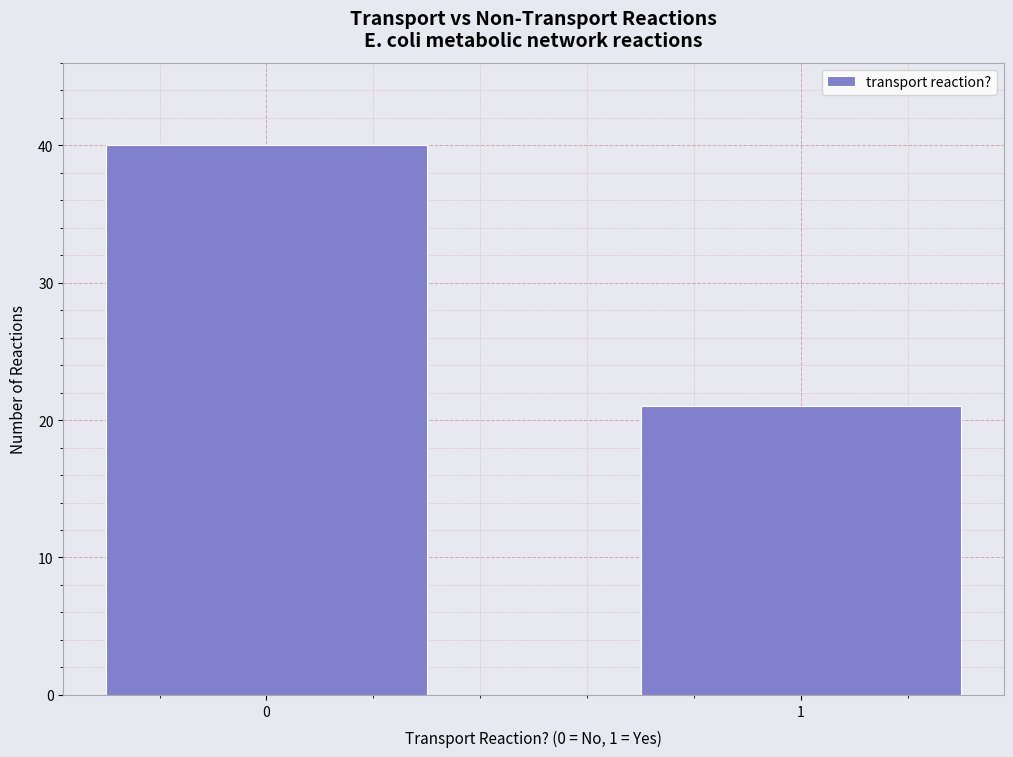

Reading left to right, what are all the values shown in this chart?

40	21